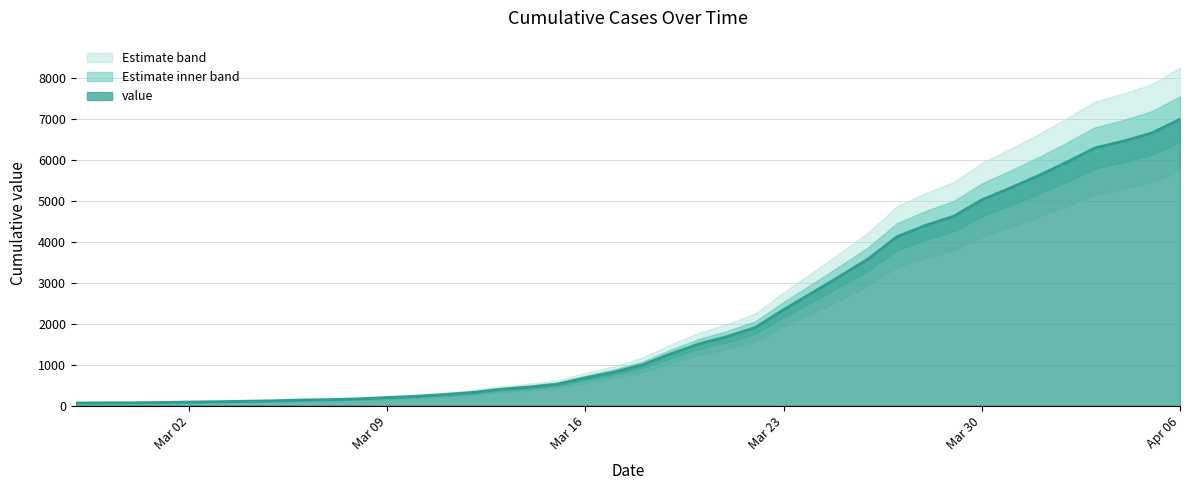

The chart shows a value of 6162 at 2020-03-29. True or false?

False